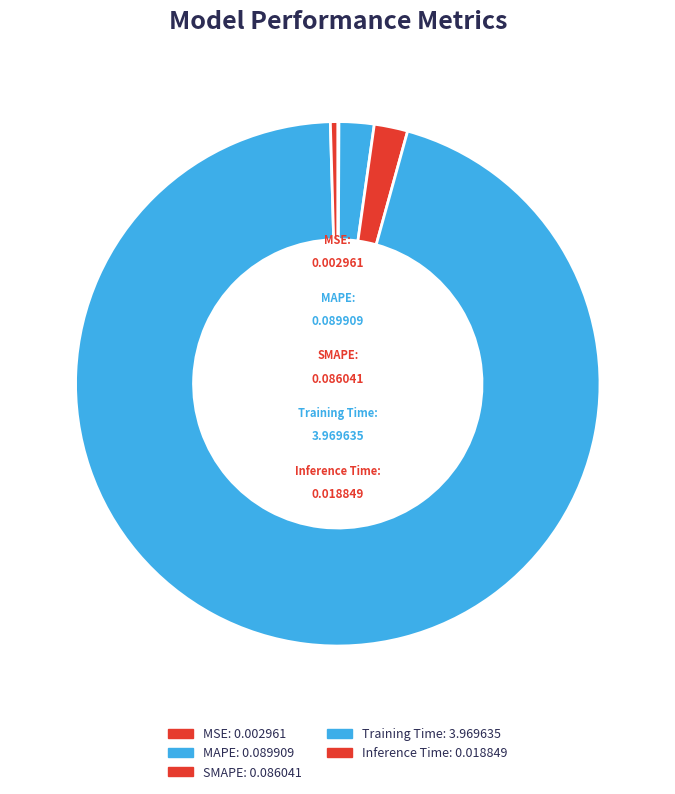

To the nearest percent, what portion does SMAPE represent?

2%